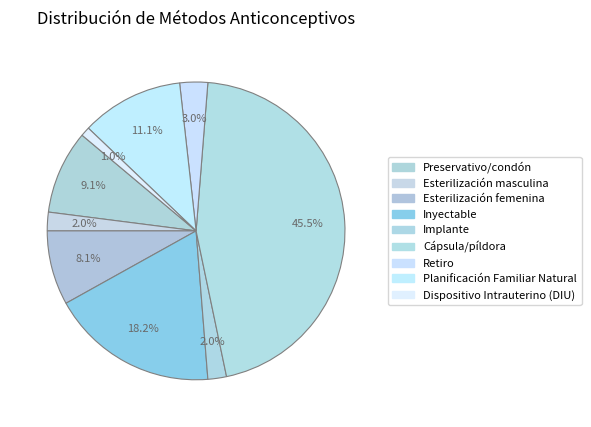

To the nearest percent, what is the difference between the largest and smallest slice percentages?

44%